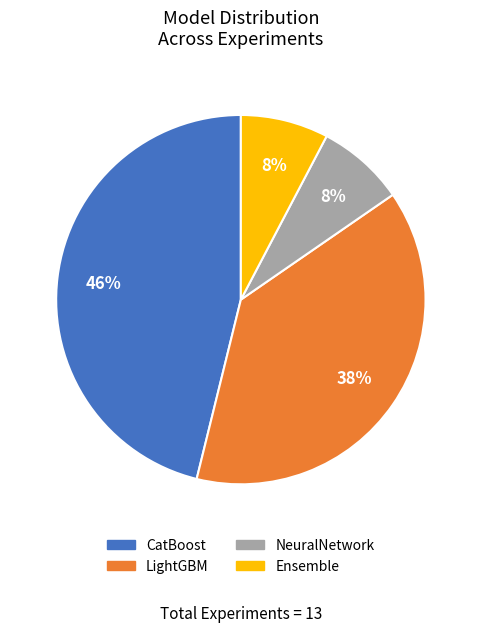

To the nearest percent, what is the combined percentage of Ensemble and CatBoost?

54%